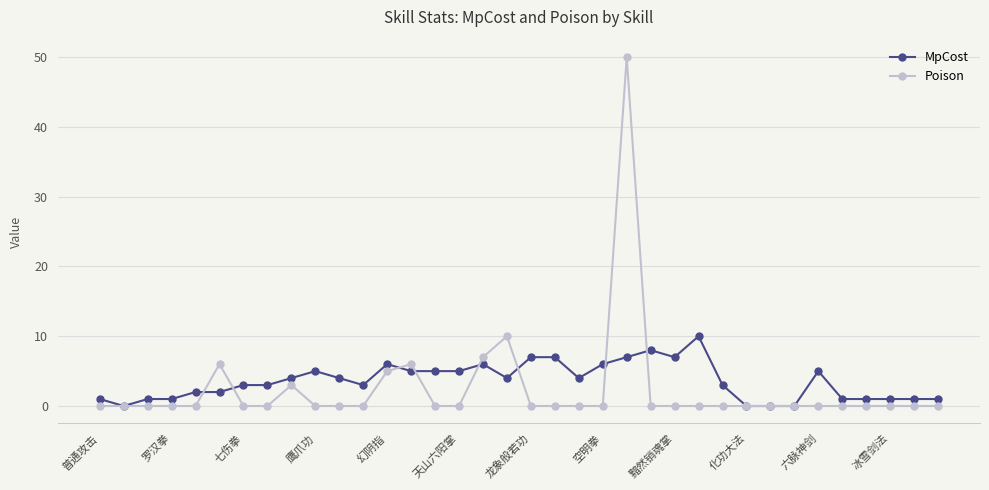

What is the value of the MpCost point at the 12th from the left?

3